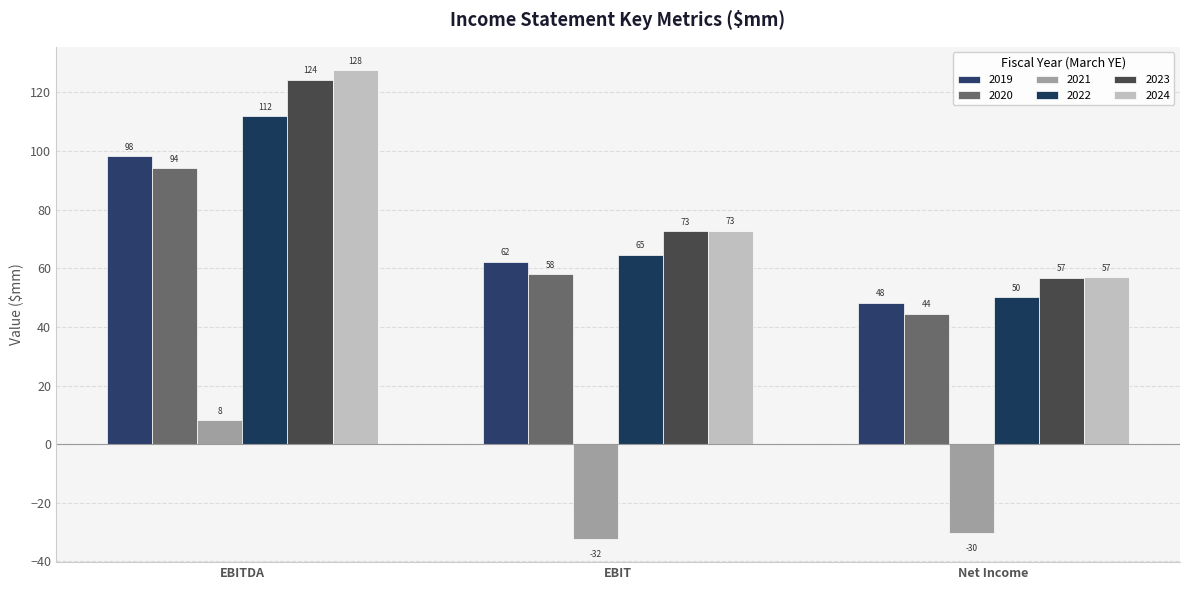

How many data points in 2020 are less than 58?

1